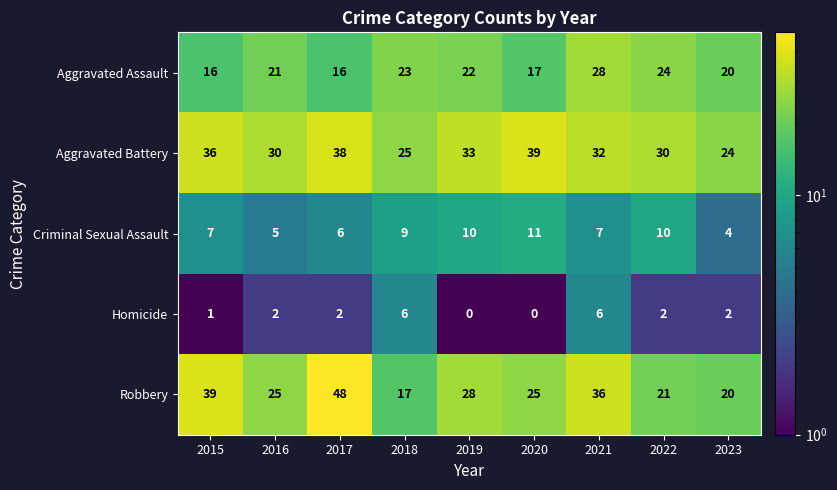

The value of Aggravated Battery at 2021 is 15. True or false?

False